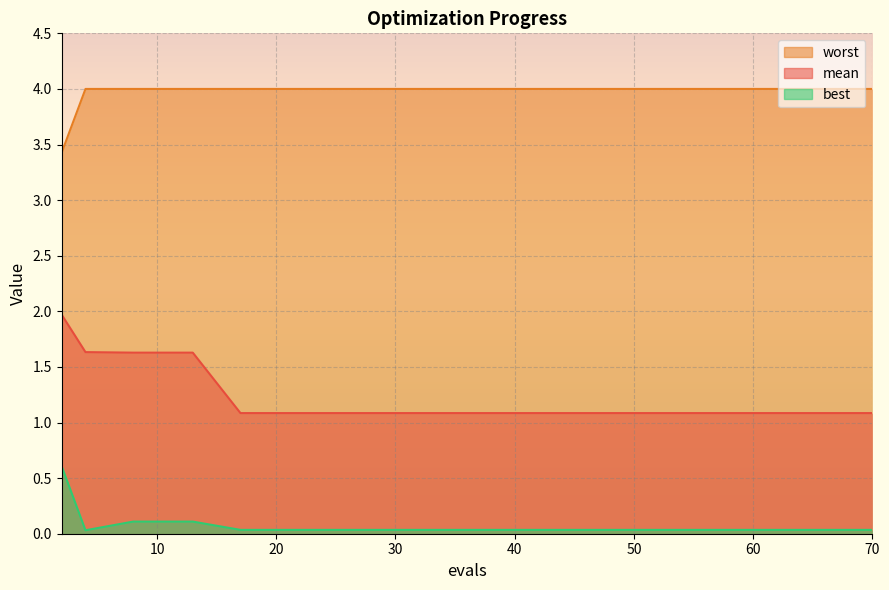

What is the maximum value shown in the chart?

4.0